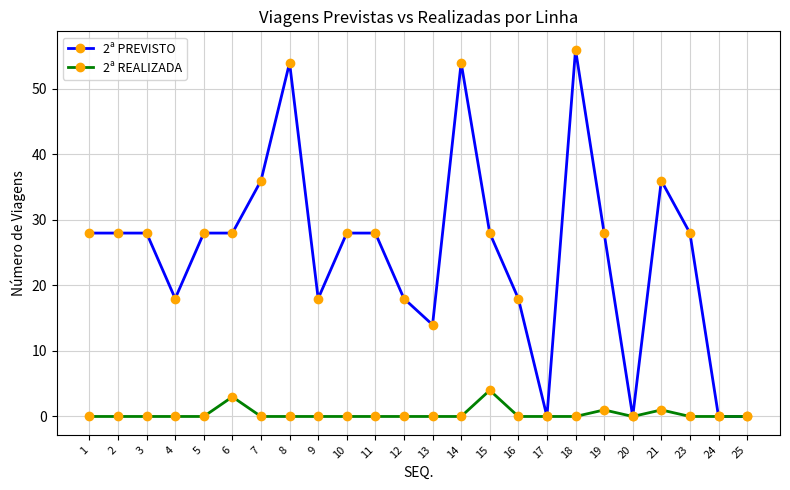

At how many categories does at least one series exceed 41?

3